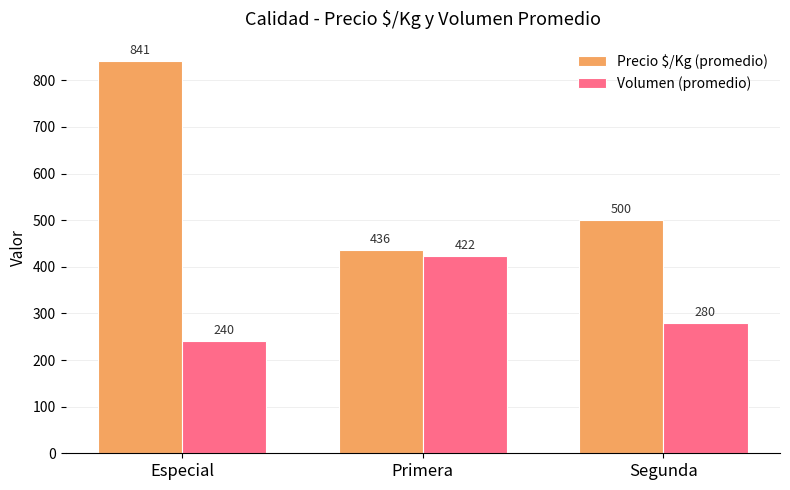

Are the bars grouped side by side (vs. stacked)?

Yes